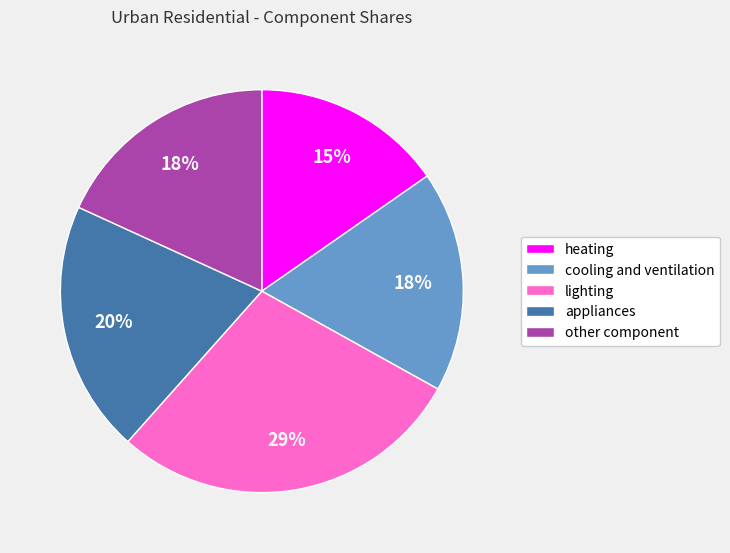

To the nearest percent, what portion does other component represent?

18%